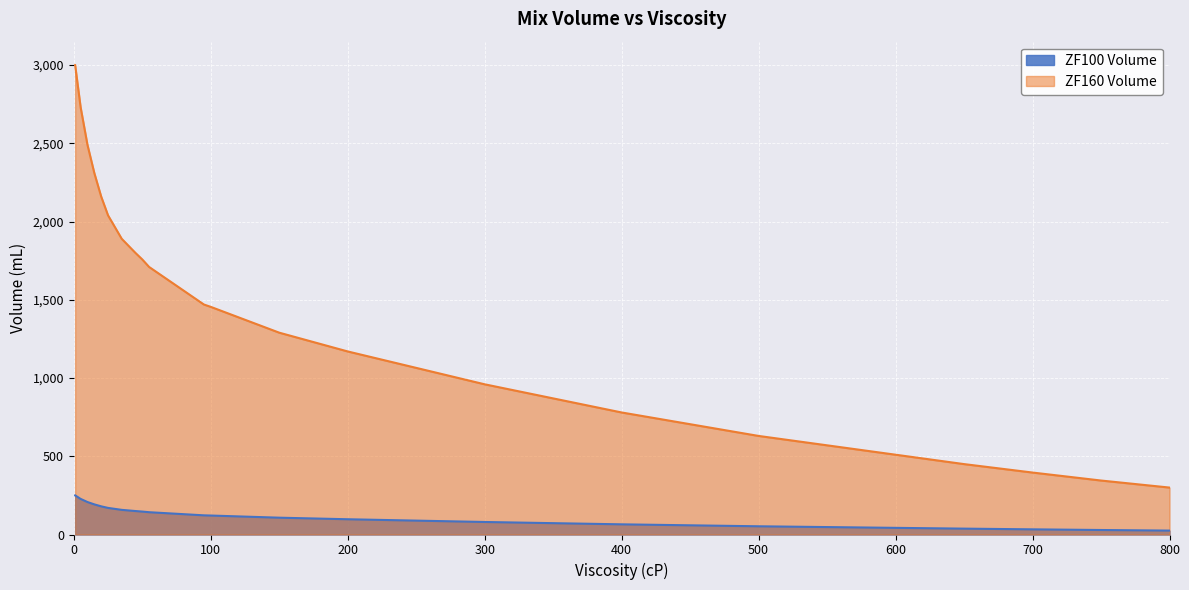

What are all the series names shown in the legend?

ZF100 Volume, ZF160 Volume